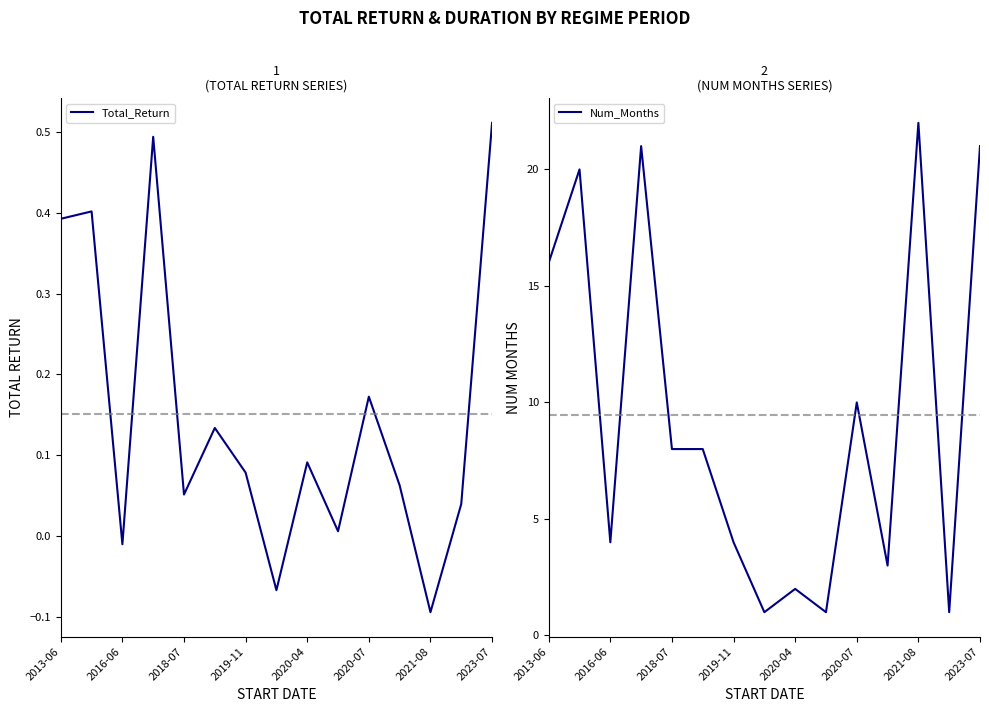

How many interior local valleys does the Total_Return series have?

5